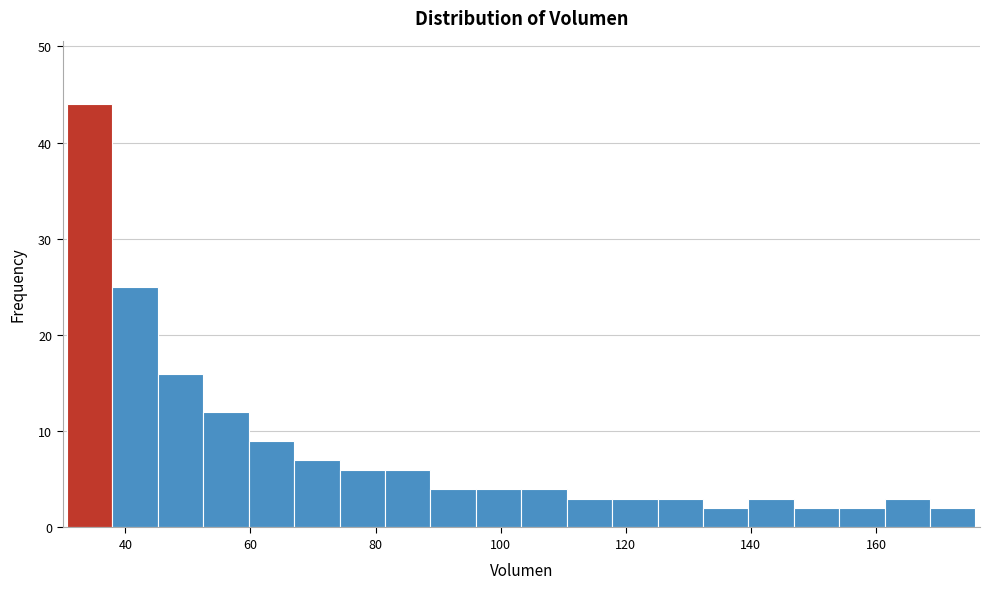

Read against the x-axis, roughly where is the centre of the tallest bar?

34